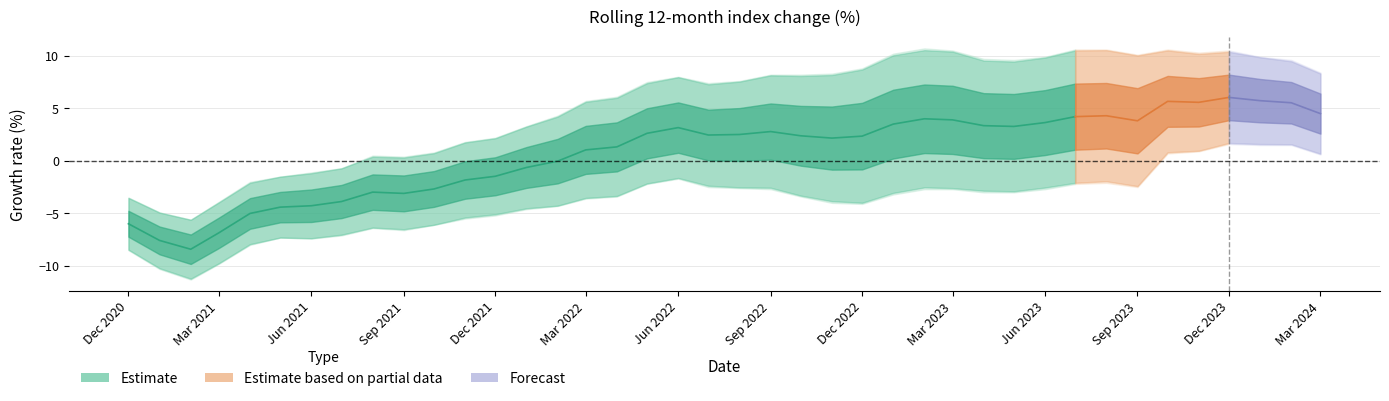

What is the sum of the ci_lower values at 2023-01-01 and 2021-06-01?

-10.6